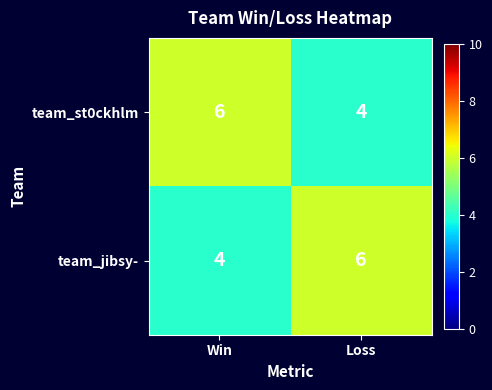

Reading right to left, what are all the values shown in this chart?

team_st0ckhlm: Loss=4	Win=6
team_jibsy-: Loss=6	Win=4